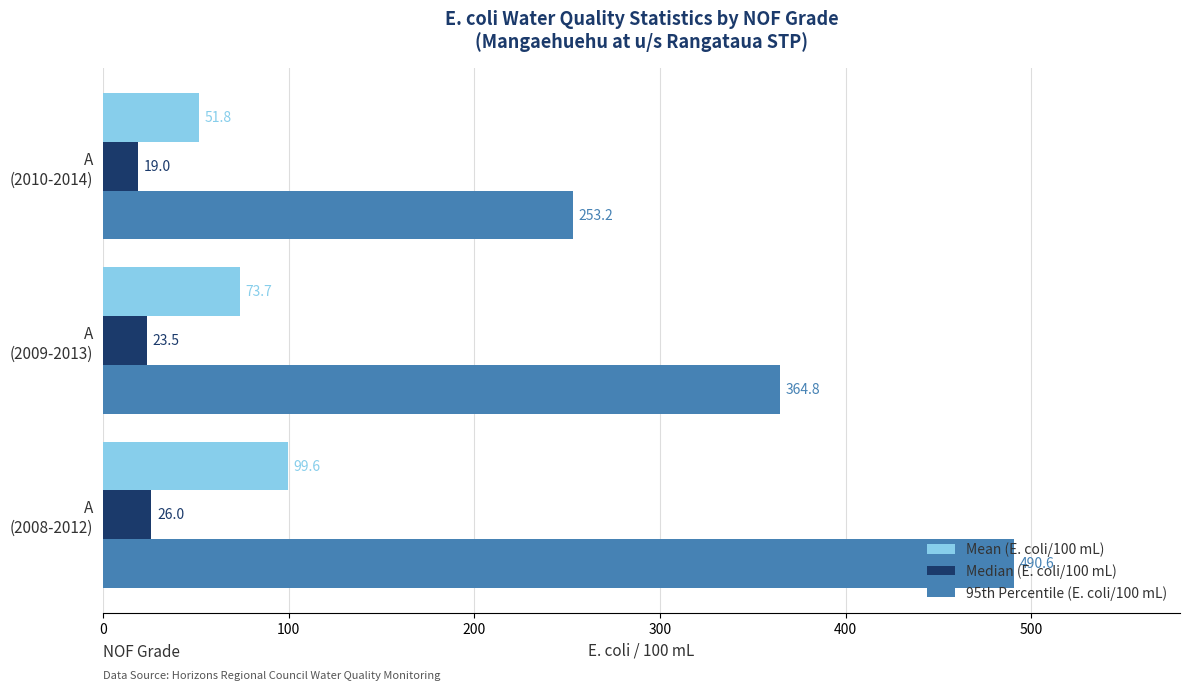

Which series has the largest total across all categories?

95th Percentile (E. coli/100 mL)